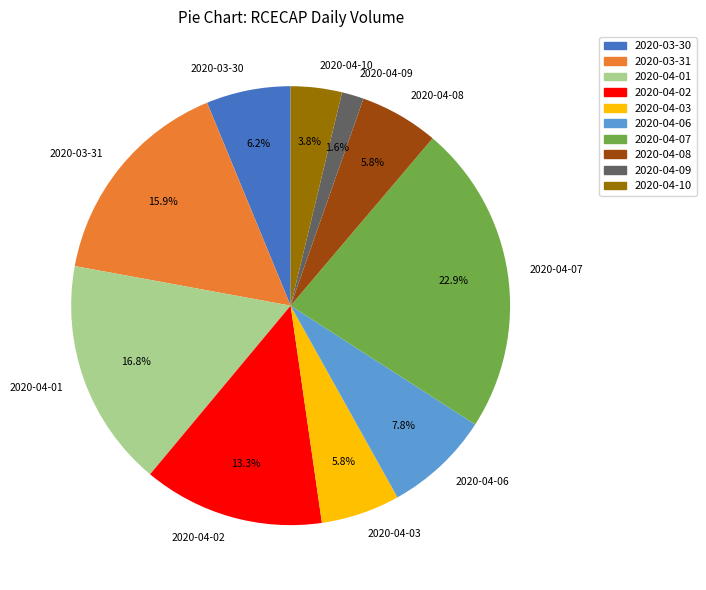

To the nearest percent, what percentage of the pie is 2020-04-10?

4%